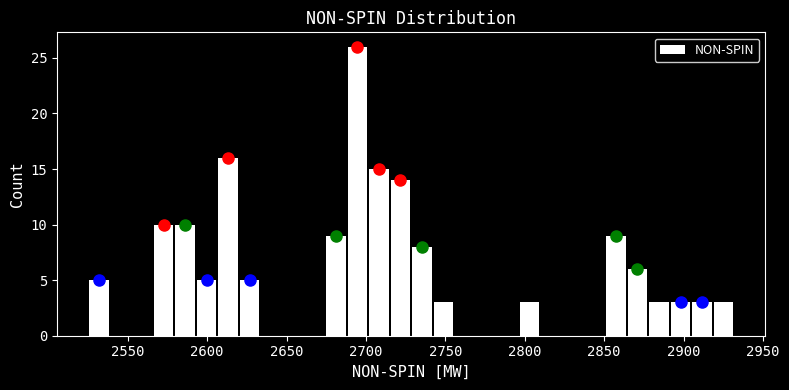

Around what value on the x-axis is the tallest bar? Give the approximate position of its centre, as read against the axis.

2695